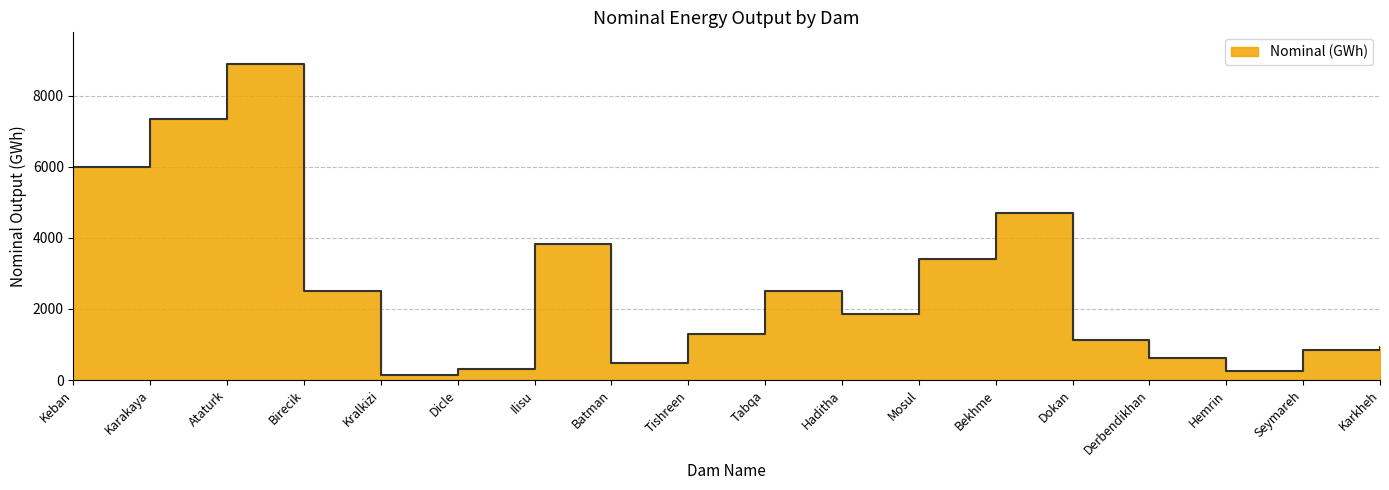

Approximately how many times larger is the value at Tabqa compared to Hemrin?

10.0